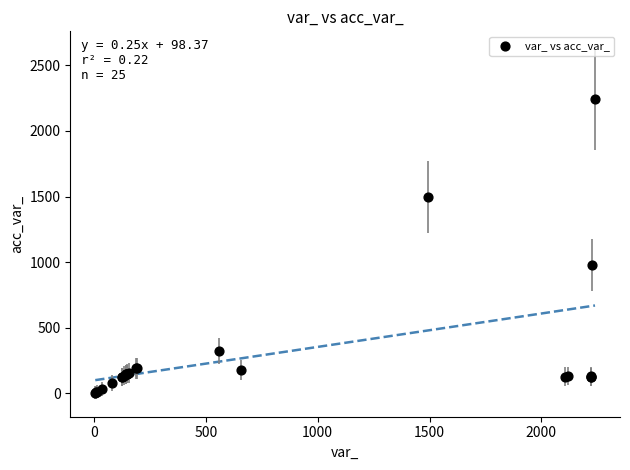

What Y value in the scatter plot is closest to 1122?

977